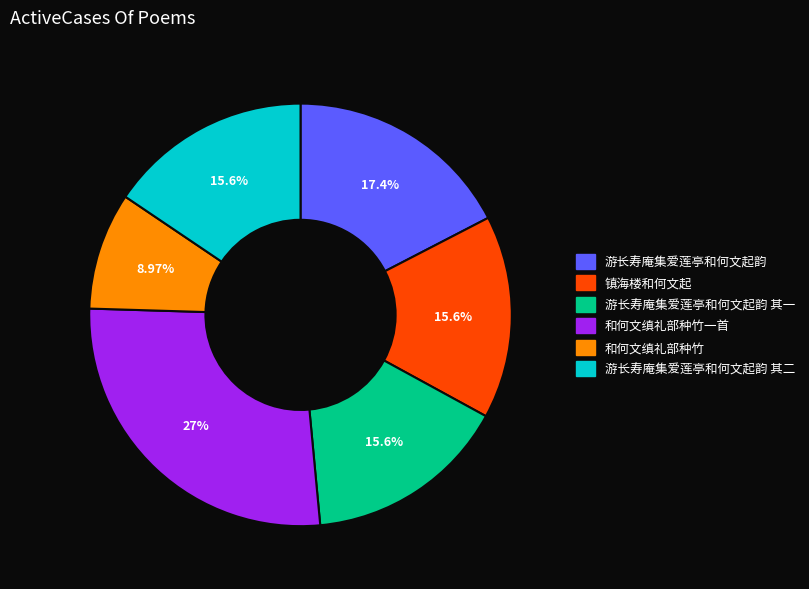

Combined, do 游长寿庵集爱莲亭和何文起韵 其二 and 游长寿庵集爱莲亭和何文起韵 其一 account for over 50%?

No